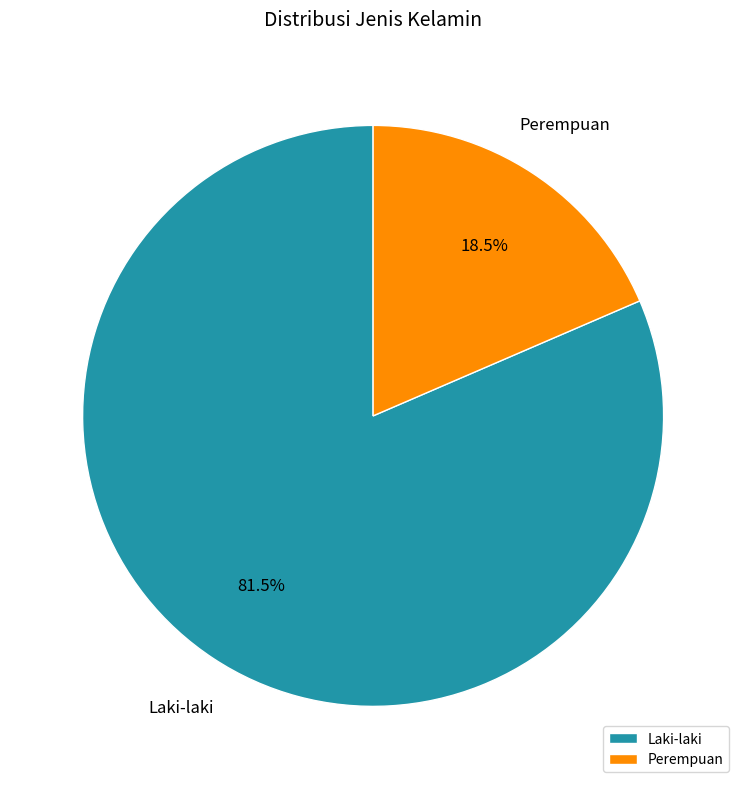

Which category has the smallest portion of the pie?

Perempuan